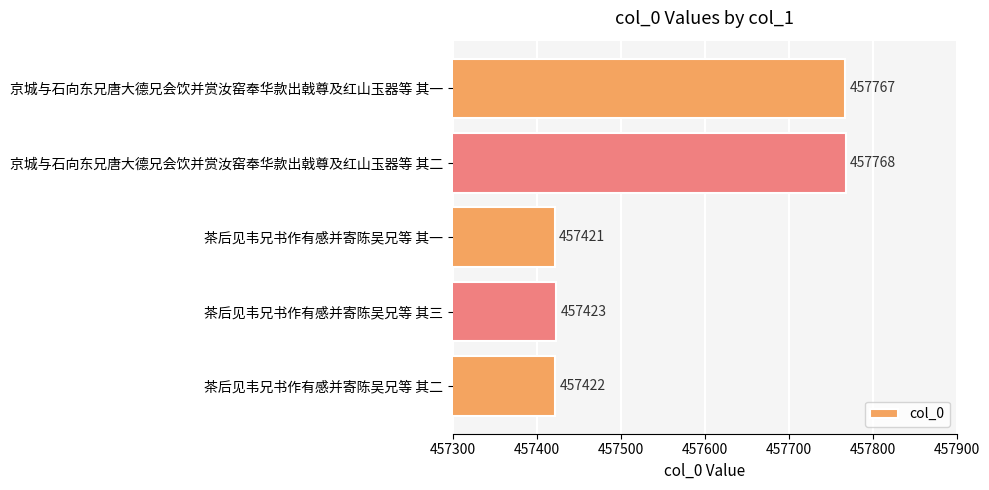

Between 茶后见韦兄书作有感并寄陈吴兄等 其一 and 茶后见韦兄书作有感并寄陈吴兄等 其三, which is larger?

茶后见韦兄书作有感并寄陈吴兄等 其三